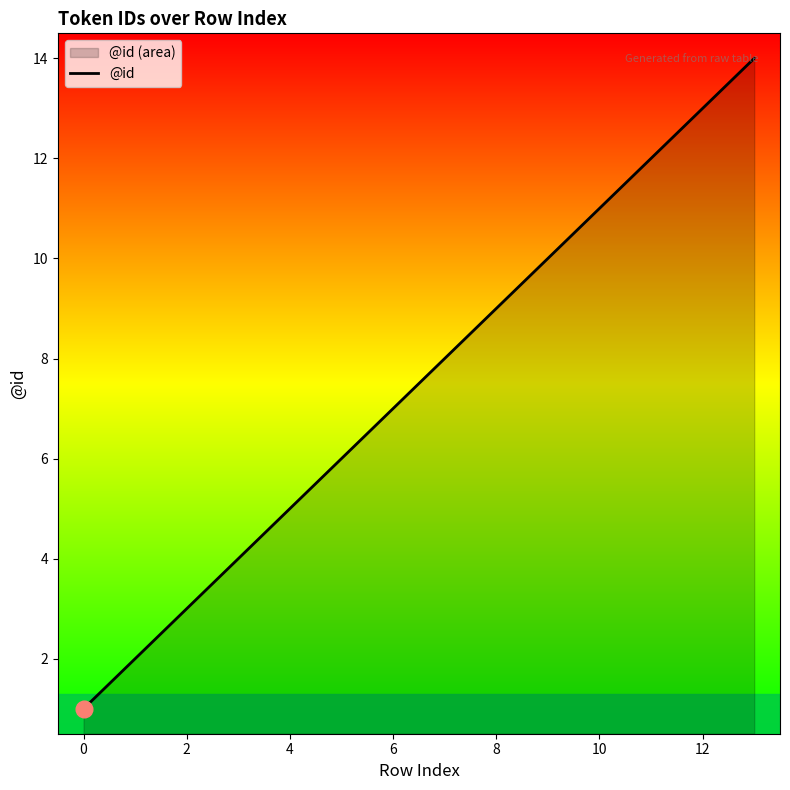

What is the smallest value displayed?

1